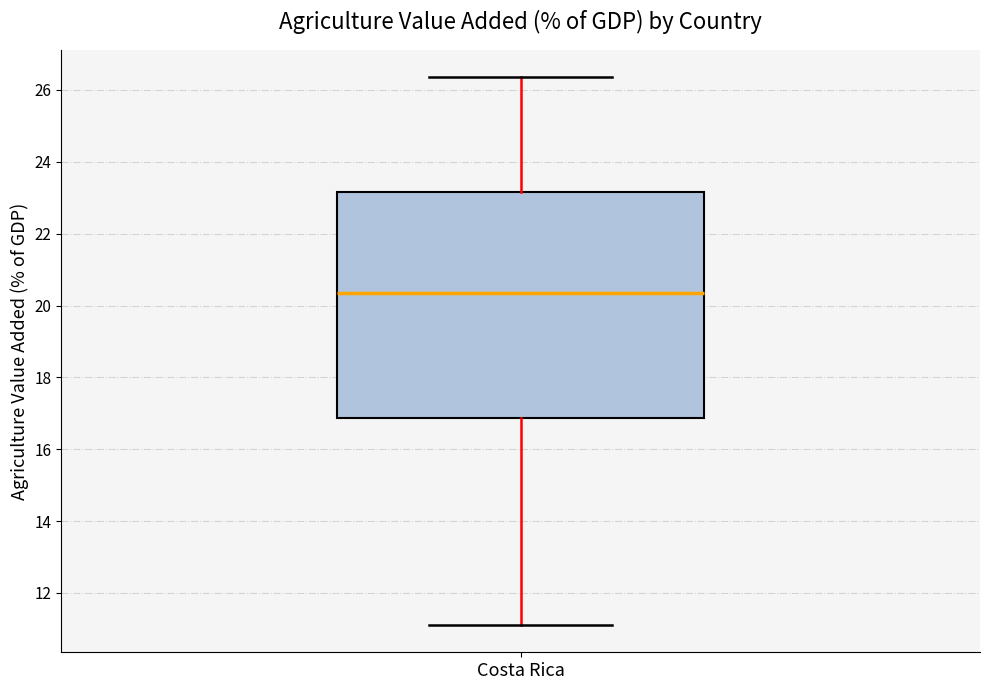

Where does the upper whisker of the box for Costa Rica end on the y-axis? The values are not printed on the chart, so give them approximately, as read against the axis.

26.4